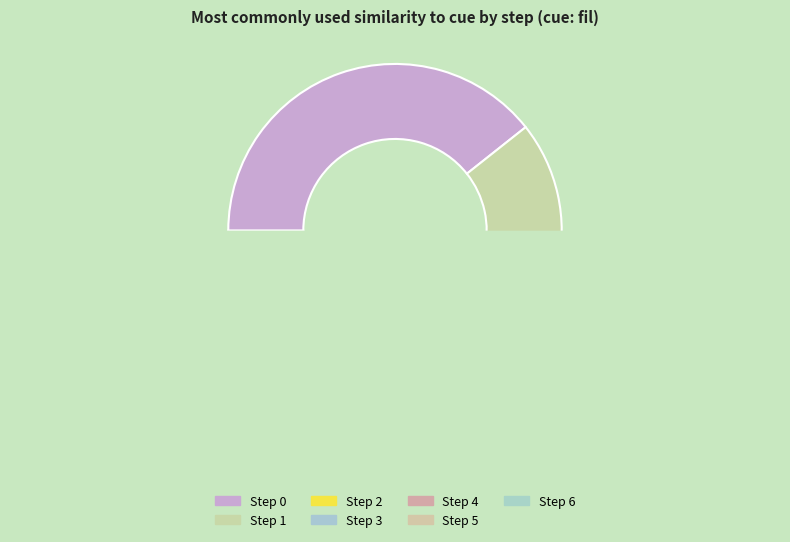

How many segments does this pie chart have?

7